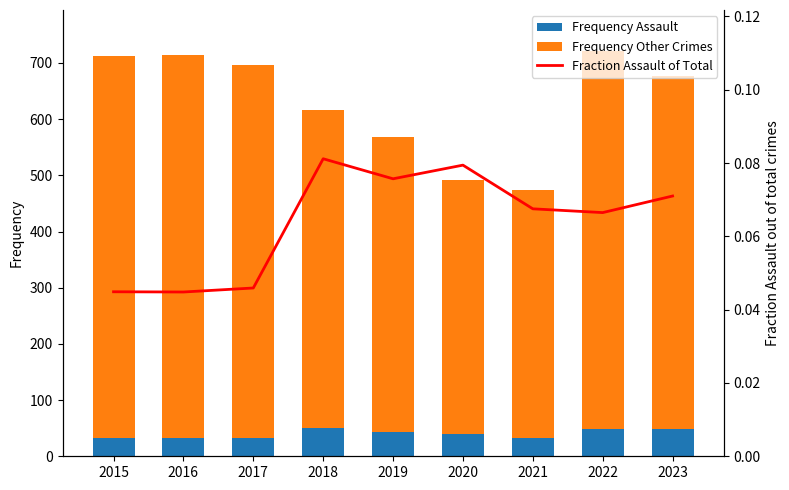

Which category has the lowest value across all series?

2016